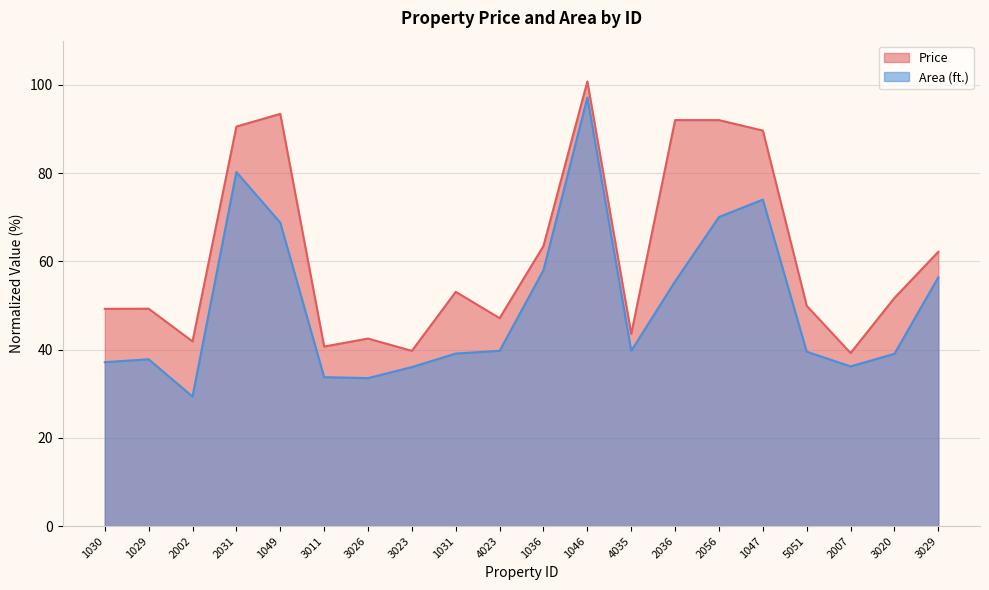

At which label does Area (ft.) first exceed 39?

2031